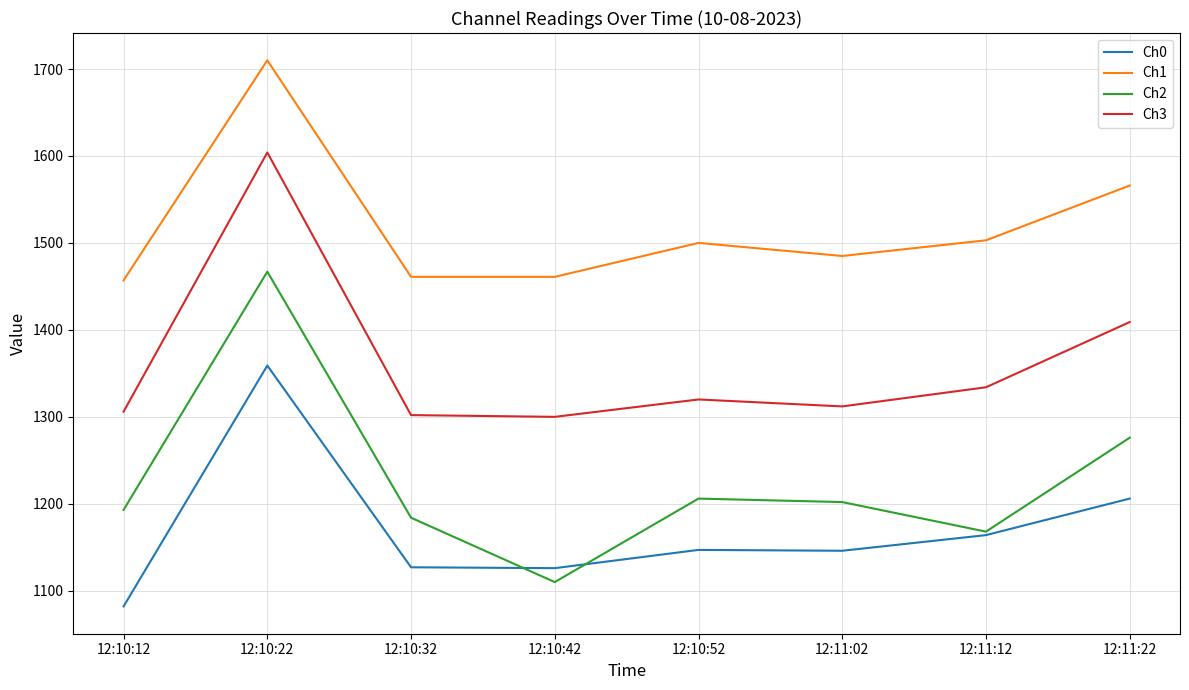

What is the total value across all series at 12:10:32?

5074